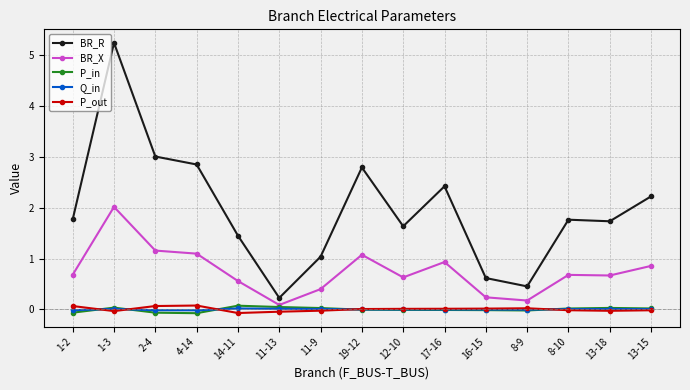

True or false: BR_X has more than 2 points higher than both neighbors.

True